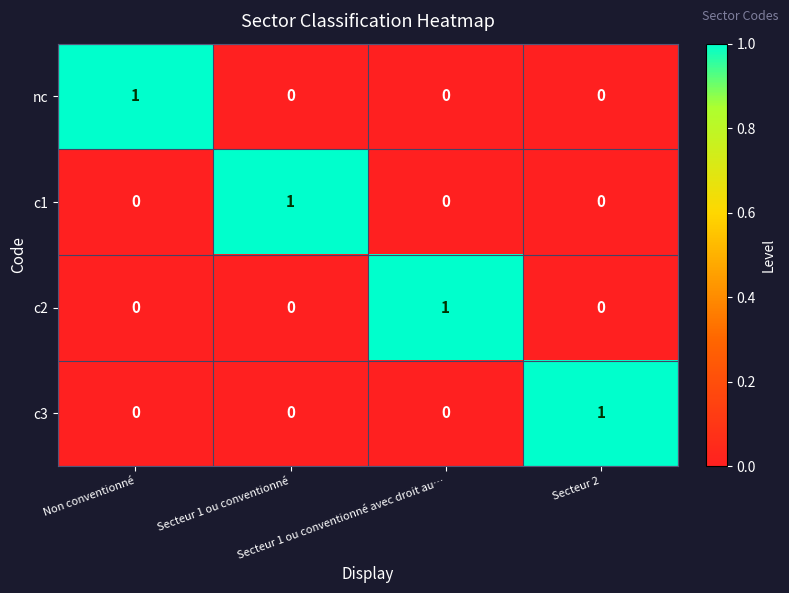

At how many categories does at least one series exceed 0?

4